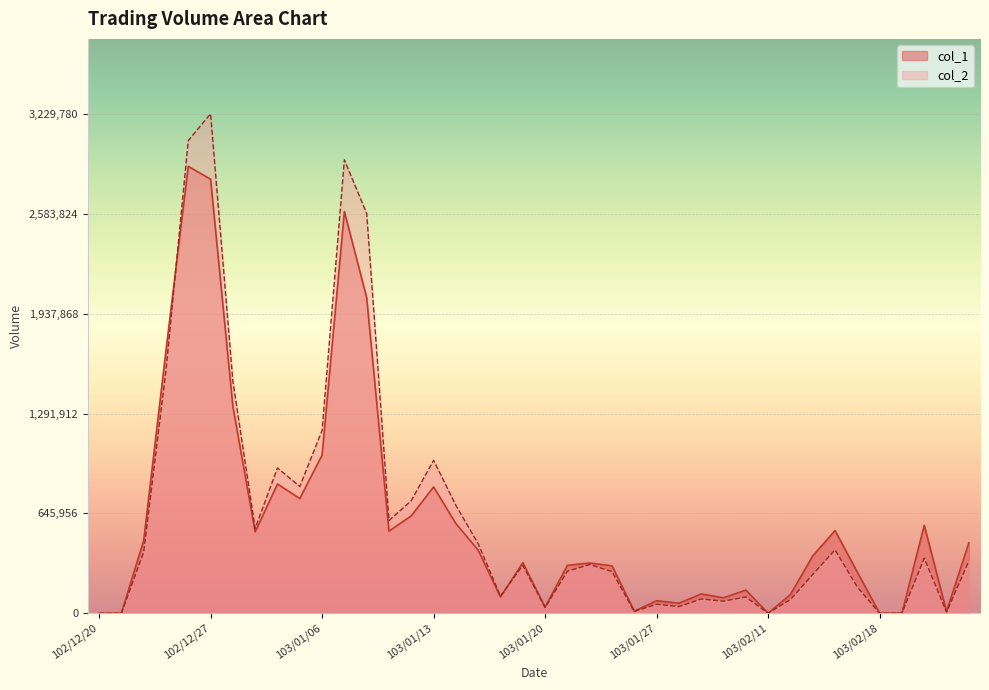

Is it true that col_2 equals 337410 at 103/02/24?

True